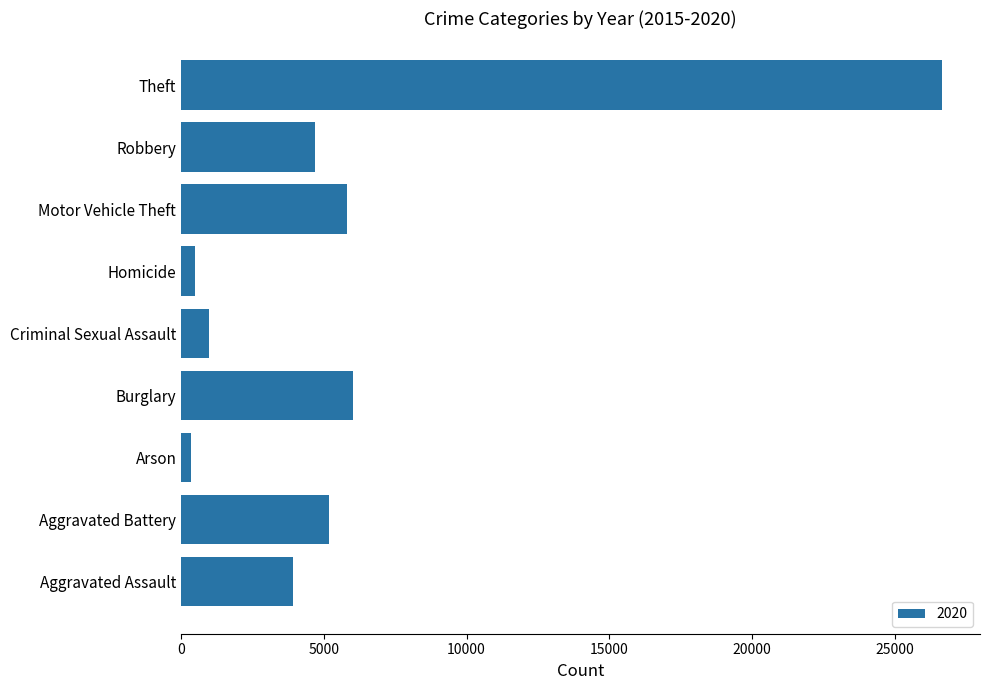

Between Arson and Motor Vehicle Theft, which is larger?

Motor Vehicle Theft